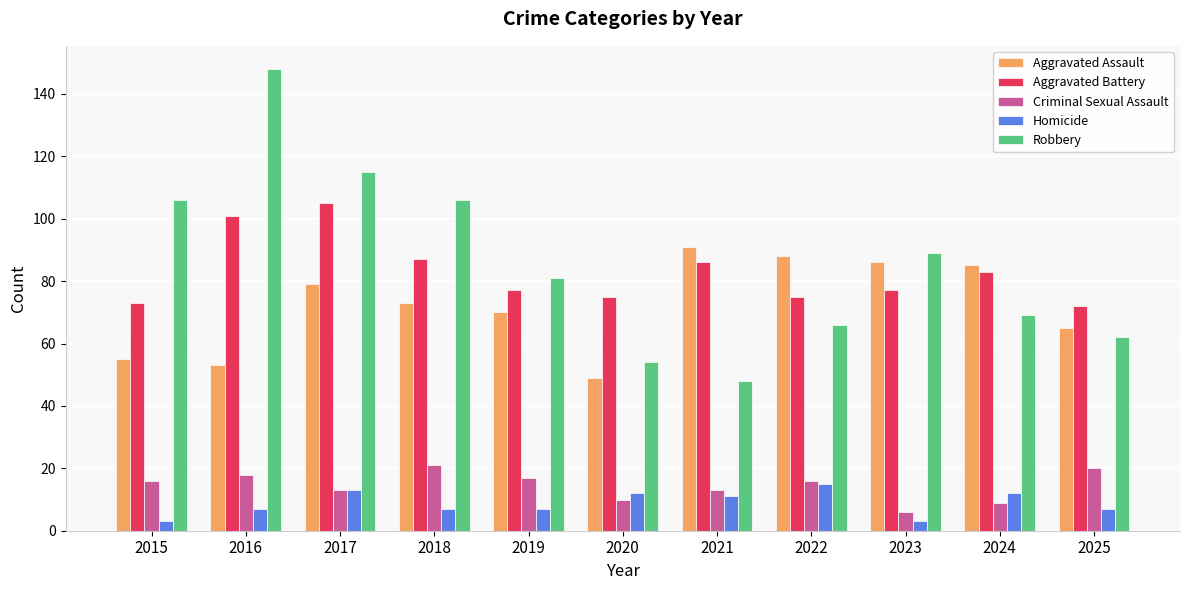

How many categories are shown in the chart?

11